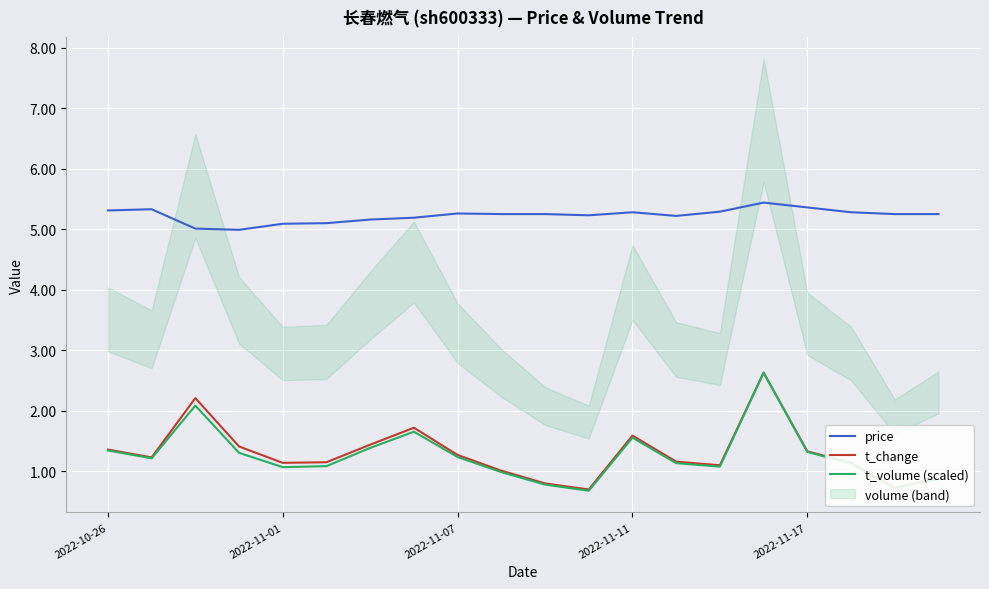

Which series has the widest spread of values?

t_volume (scaled)